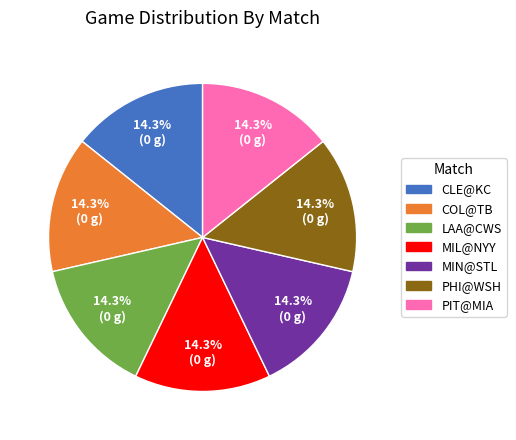

How many slices are in this pie chart?

7